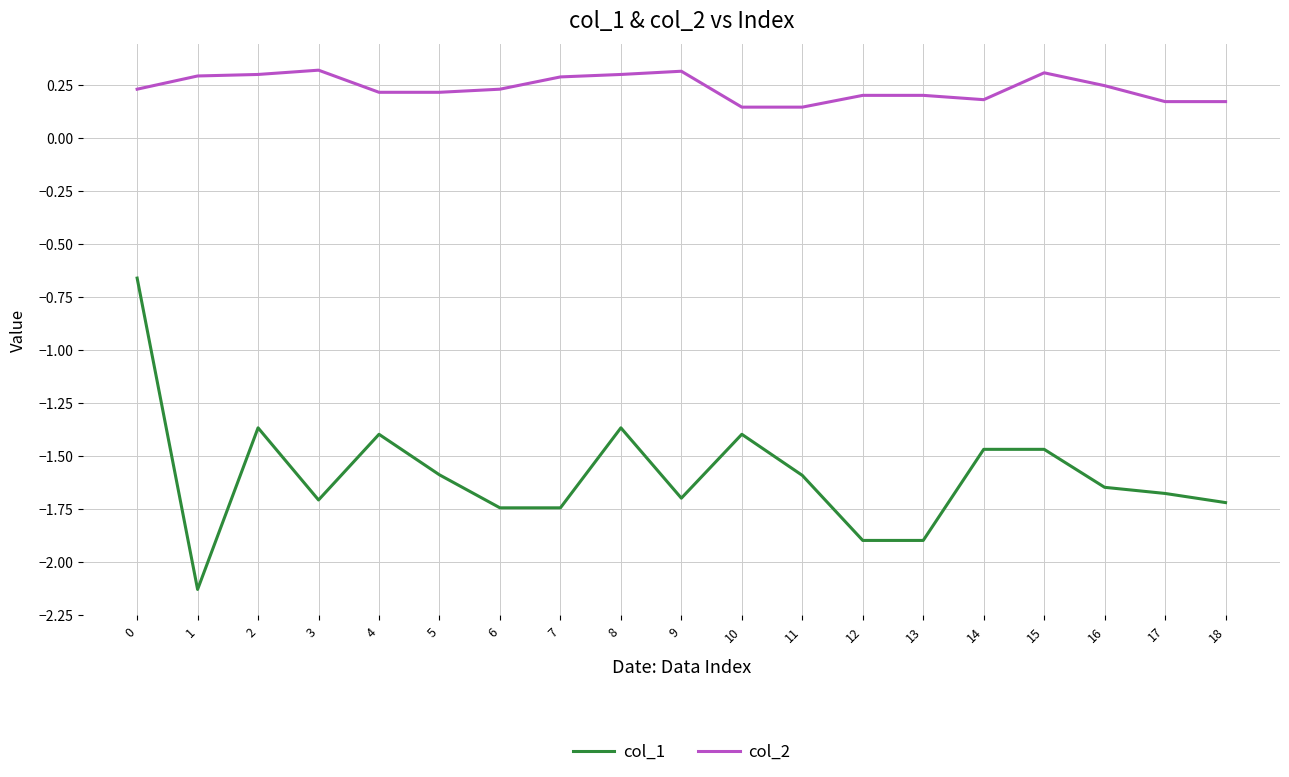

The col_2 series shows 0.2 at 14. True or false?

True